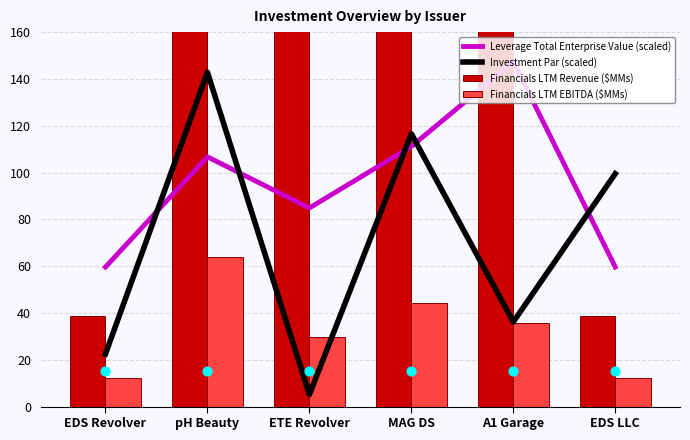

Is the value of Financials LTM EBITDA ($MMs) at EDS LLC greater than the value of Financials LTM Revenue ($MMs) at ETE Revolver?

No